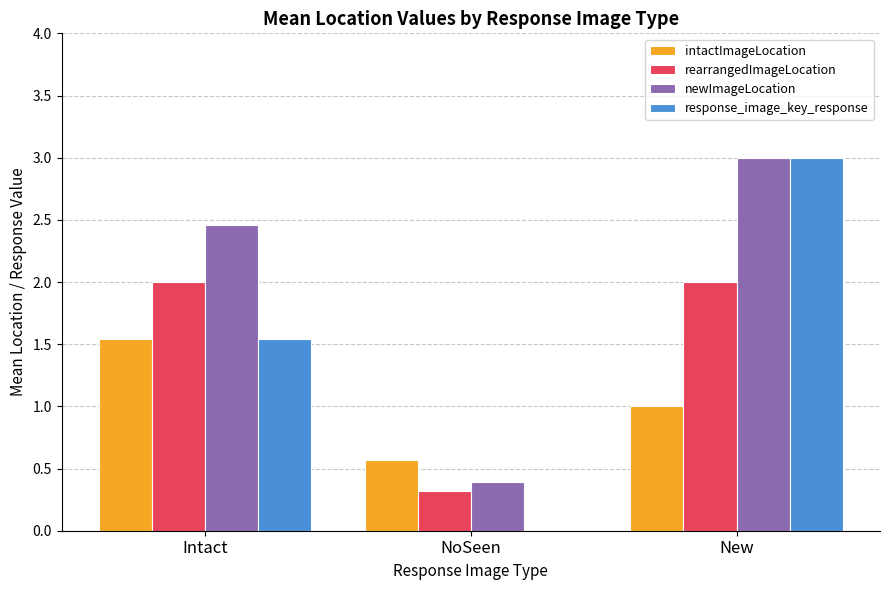

Between NoSeen and New, which series saw the biggest shift?

response_image_key_response